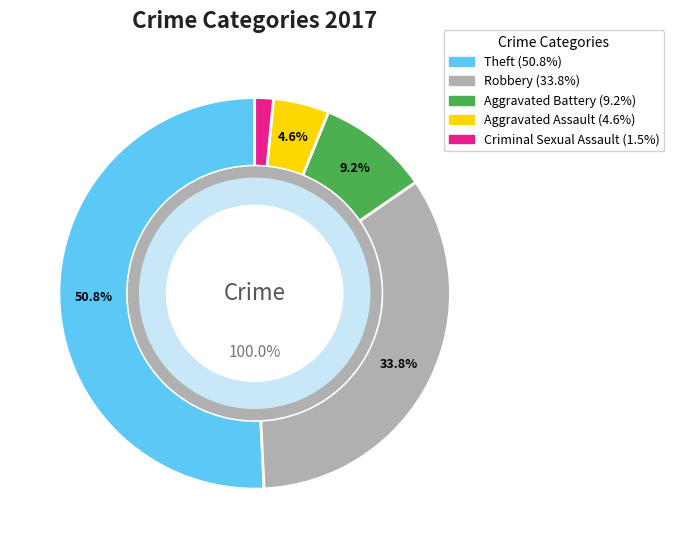

Does any single category account for the majority?

Yes